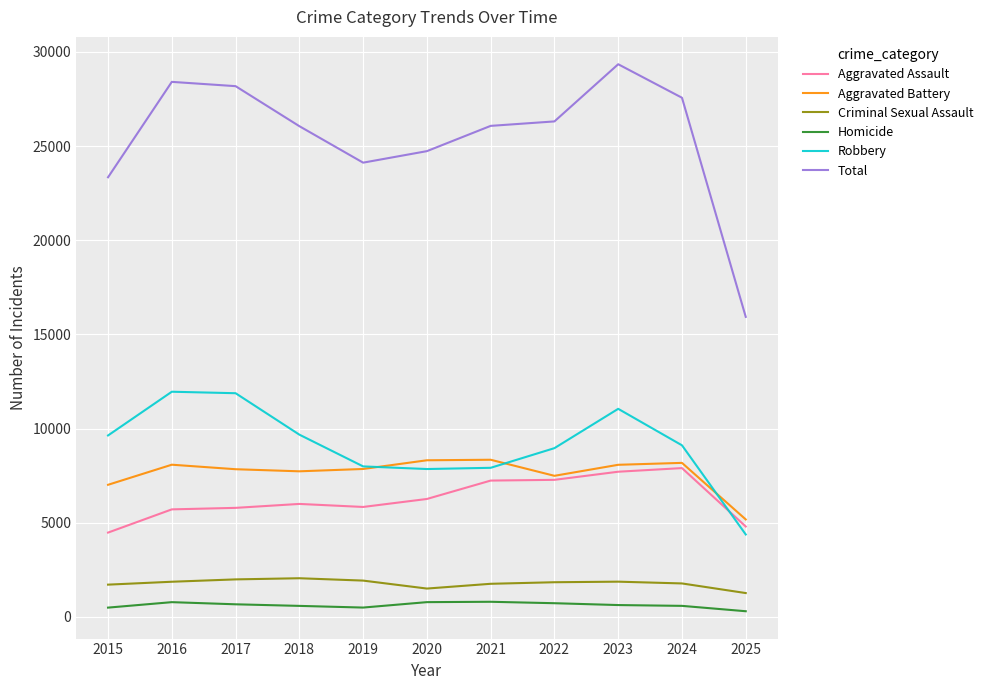

Is this an area chart (filled region under the line)?

No